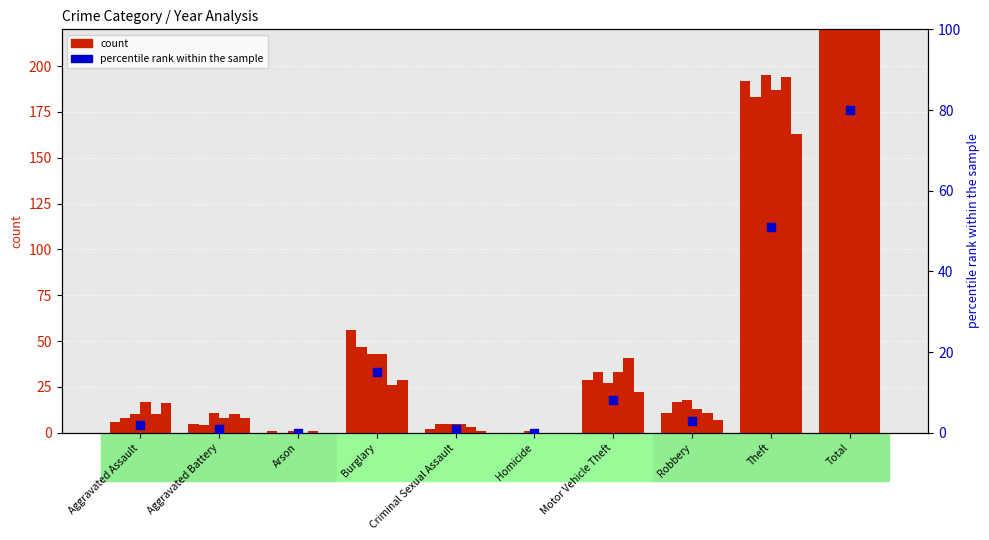

What is the ratio of the value at Robbery to the value at Aggravated Battery?

3.0